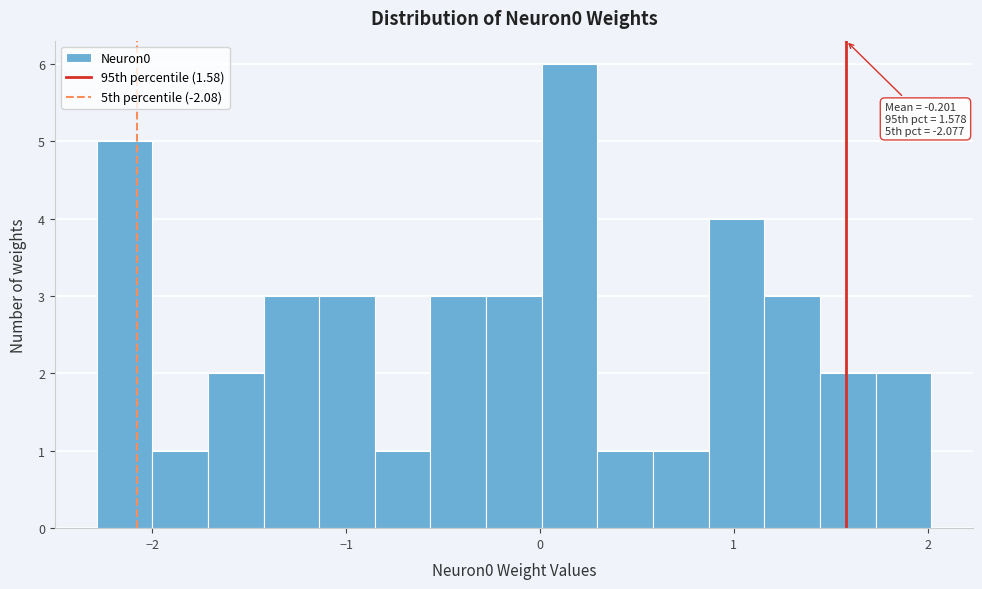

Read against the x-axis, roughly where is the centre of the tallest bar?

0.2